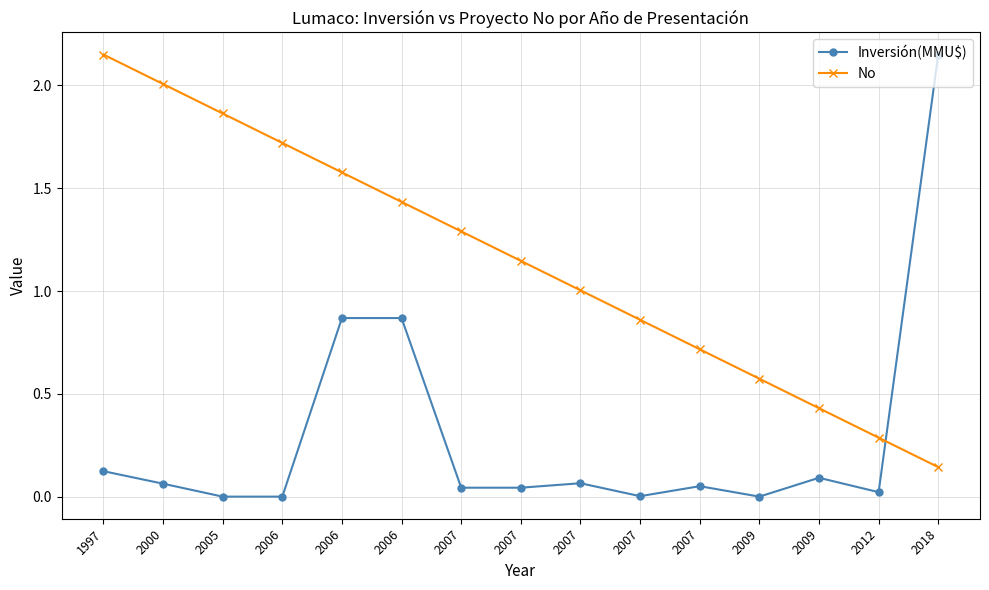

How many lines are shown in the chart?

2